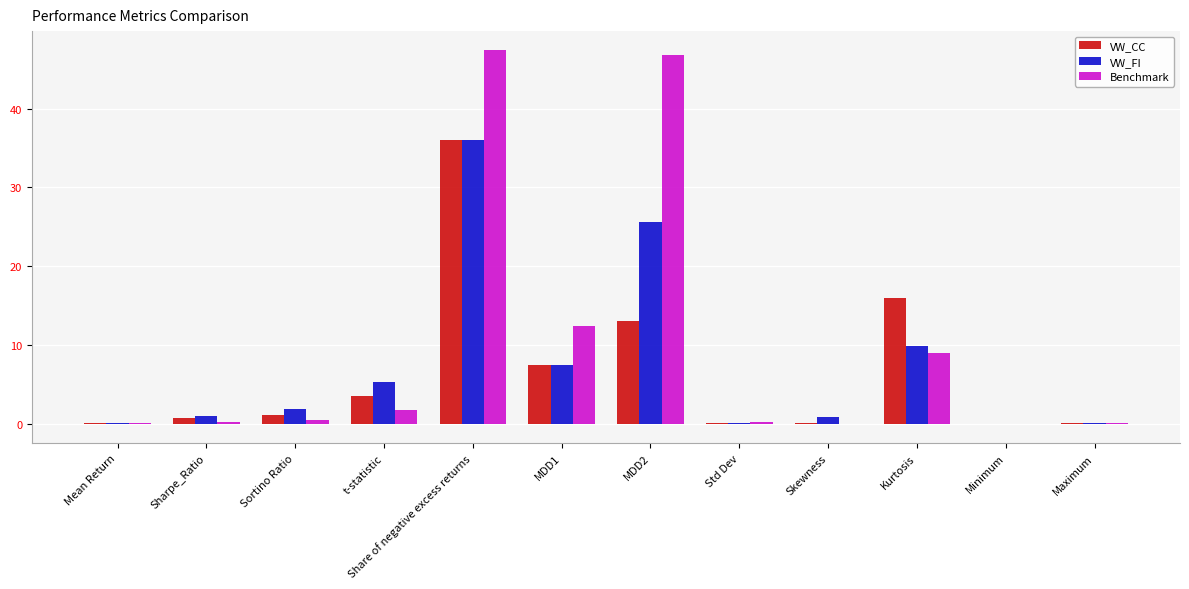

Count the number of categories in the chart.

12